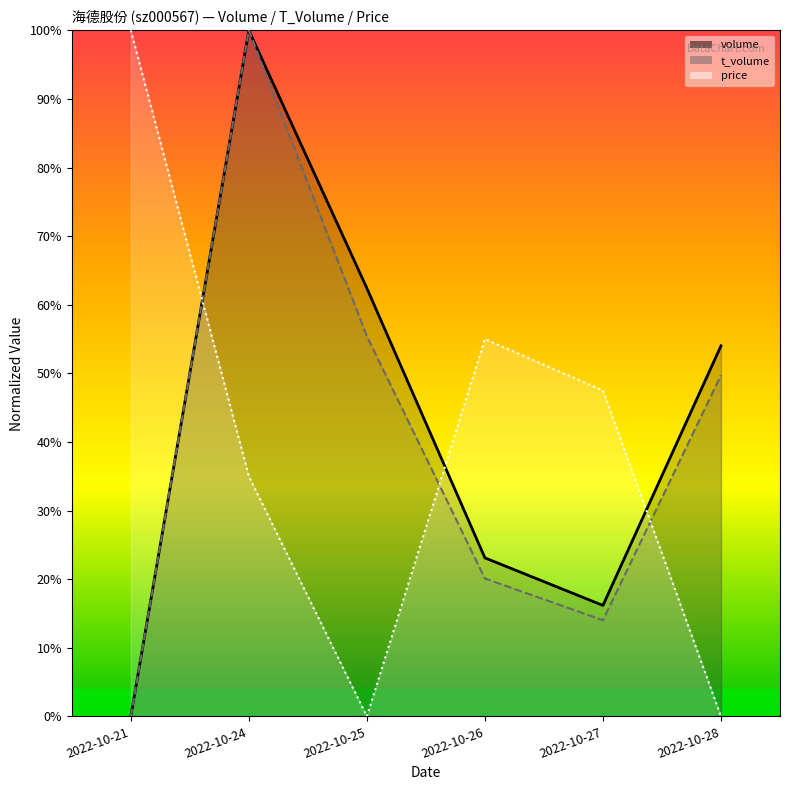

Between 2022-10-27 and 2022-10-28, which series saw the biggest shift?

price